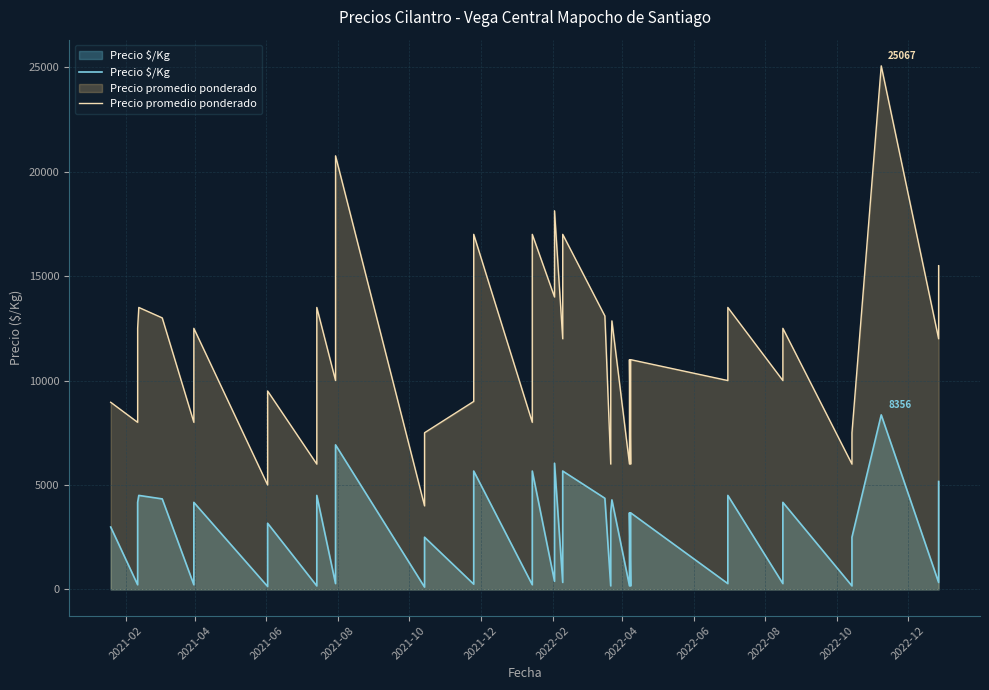

Count the number of categories in the chart.

40